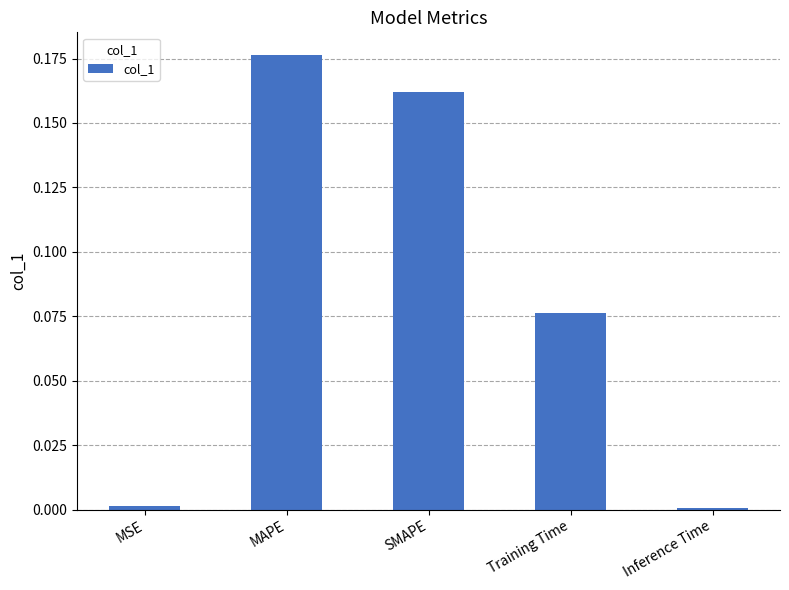

What position from the left is Inference Time?

5